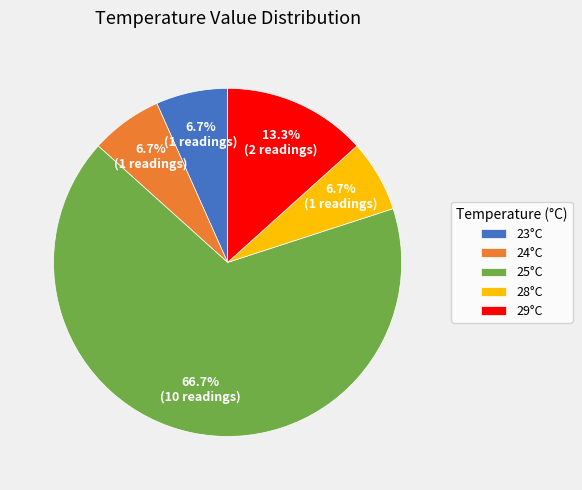

What portion of the pie excludes 24°C?

93.3%